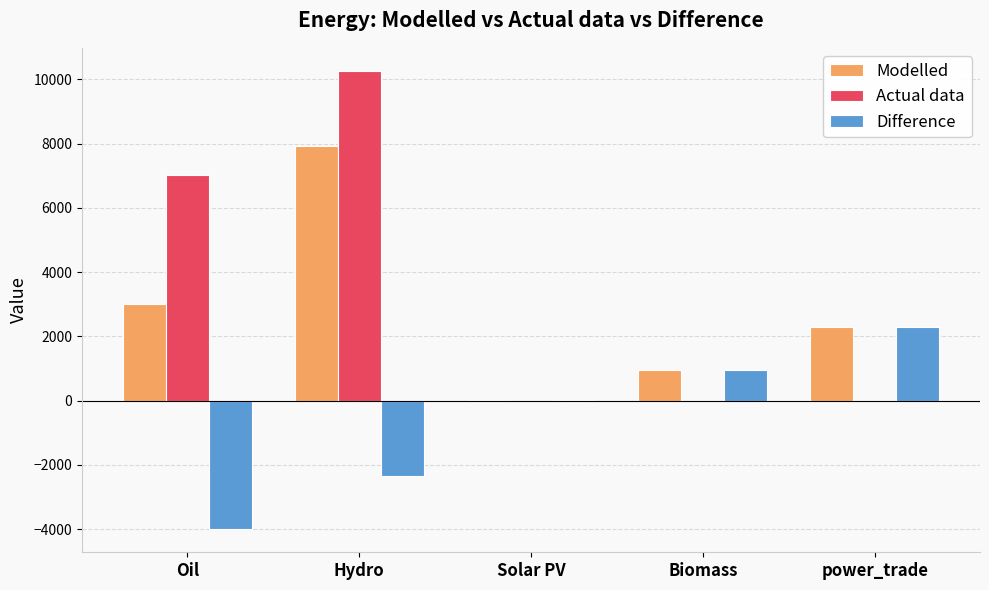

True or false: Modelled has a value of 7922.3 at Hydro.

True